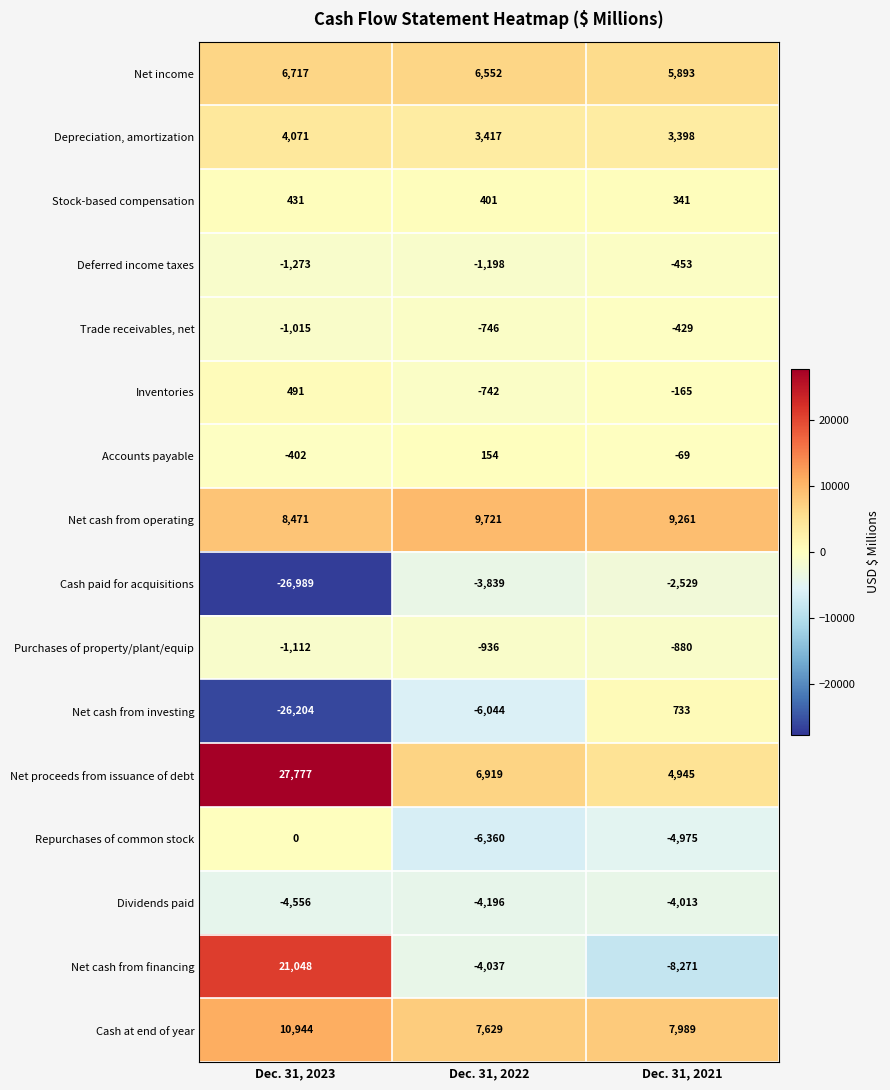

What is the smallest value displayed?

-26989